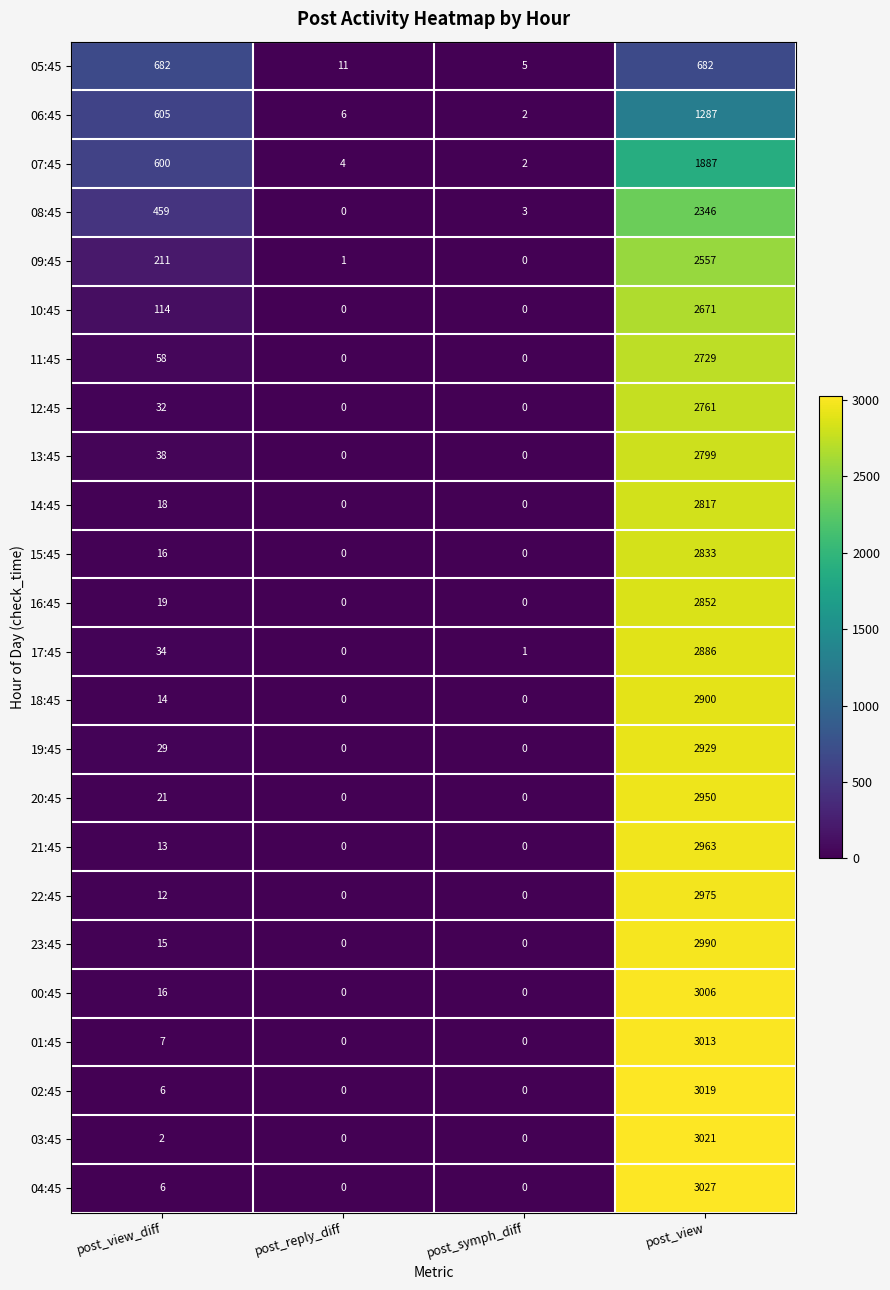

What is the total value across all series at post_reply_diff?

22